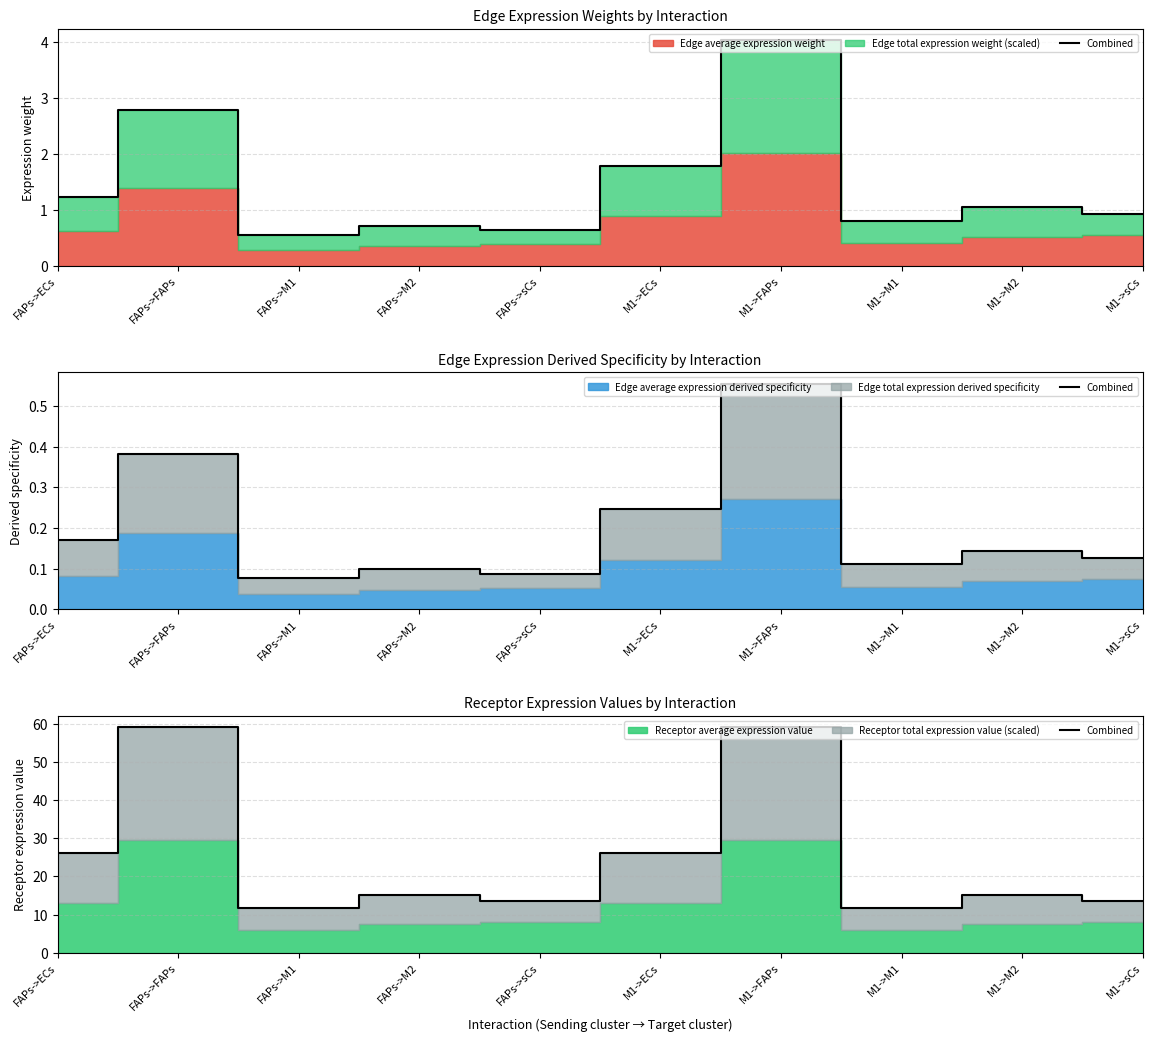

List the labels in order of value, largest first.

FAPs->FAPs, M1->FAPs, FAPs->ECs, M1->ECs, FAPs->M2, M1->M2, FAPs->sCs, M1->sCs, FAPs->M1, M1->M1